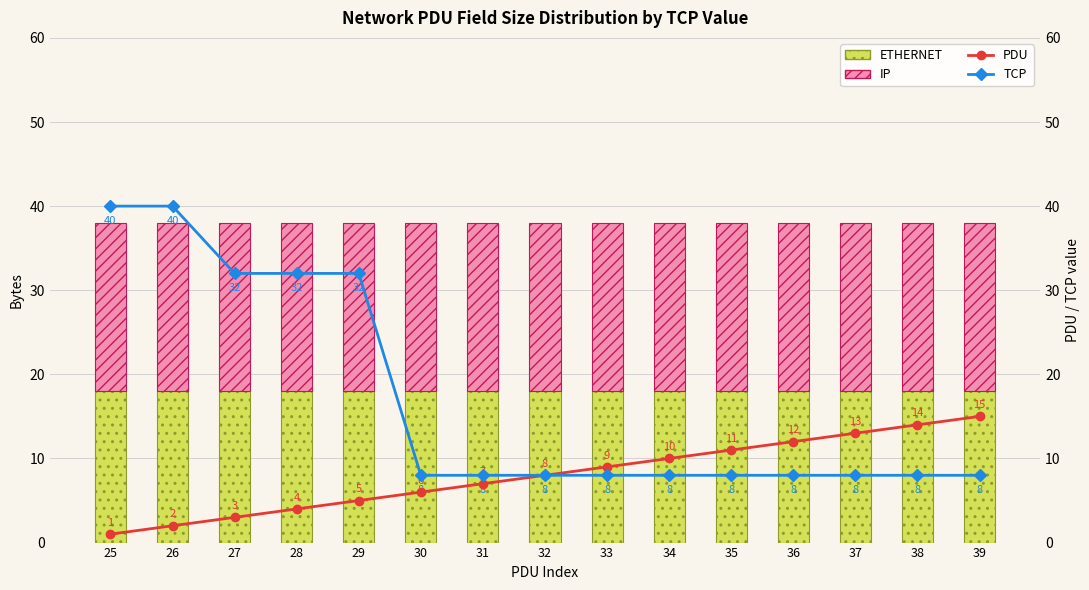

Reading left to right, transcribe all the data shown in this chart.

ETHERNET: 18	18	18	18	18	18	18	18	18	18	18	18	18	18	18
IP: 20	20	20	20	20	20	20	20	20	20	20	20	20	20	20
PDU: 1	2	3	4	5	6	7	8	9	10	11	12	13	14	15
TCP: 40	40	32	32	32	8	8	8	8	8	8	8	8	8	8